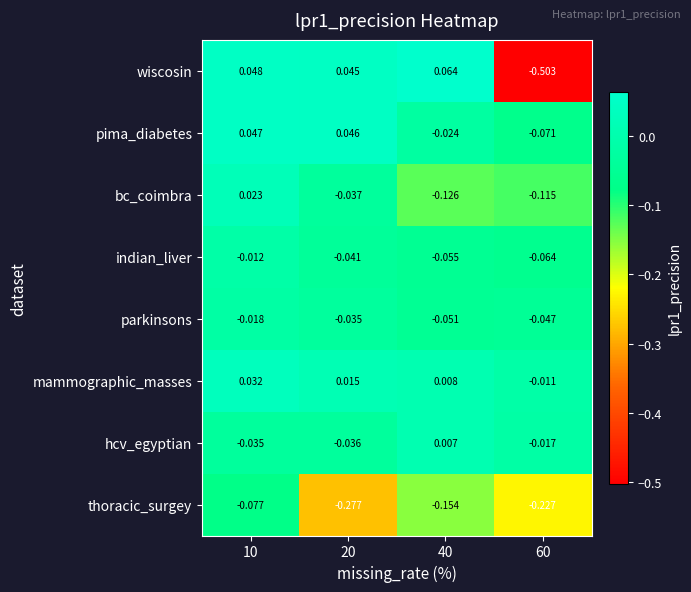

Between 10 and 40, which series saw the biggest shift?

bc_coimbra